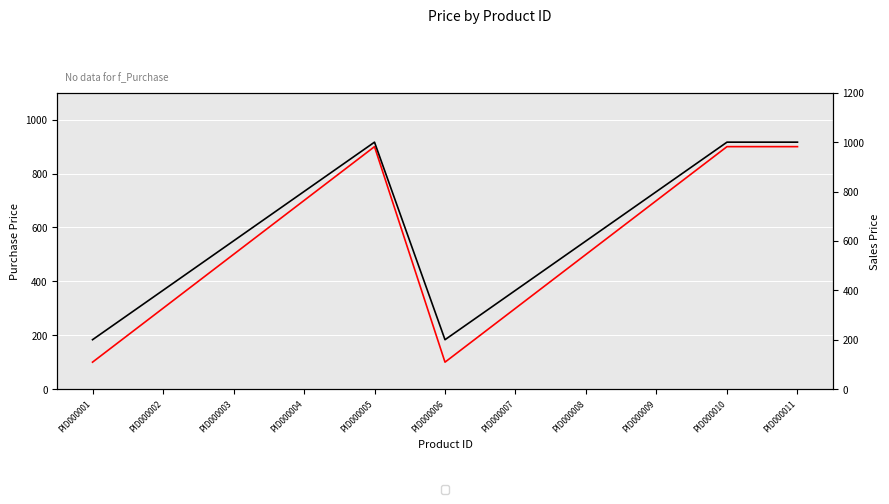

True or false: Purchase Price and Sales Price cross at least once.

False